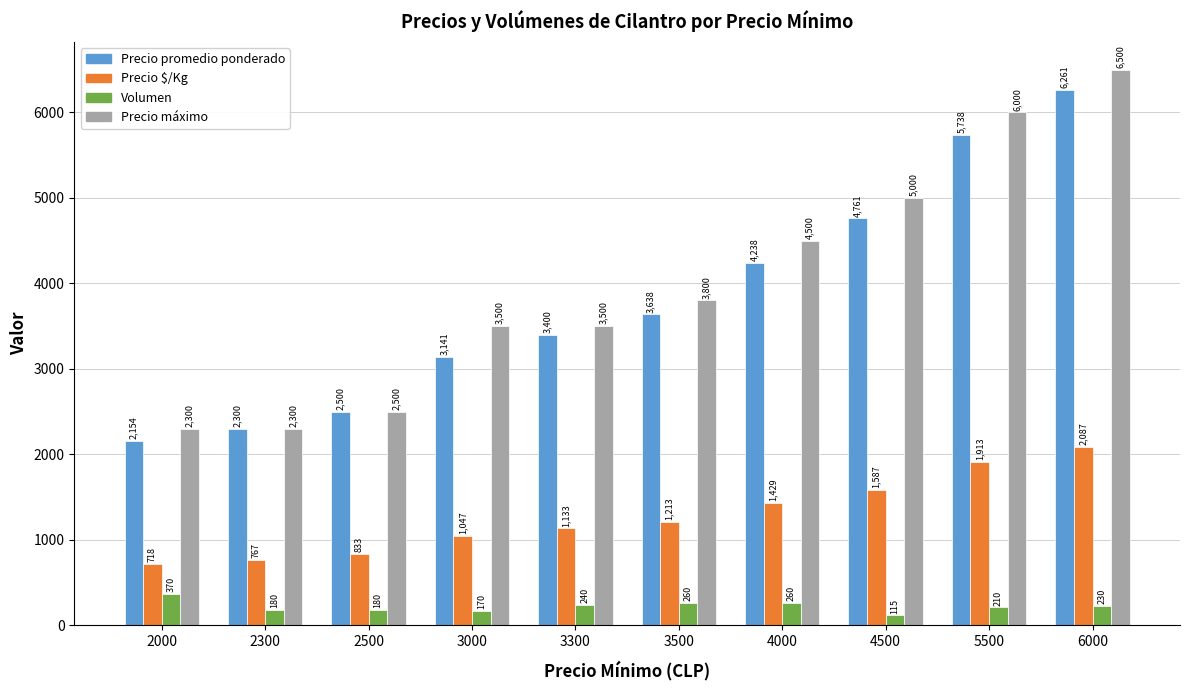

Reading left to right, what are all the values shown in this chart?

Precio promedio ponderado: 2154	2300	2500	3141	3400	3638	4238	4761	5738	6261
Precio $/Kg: 718	767	833	1047	1133	1213	1429	1587	1913	2087
Volumen: 370	180	180	170	240	260	260	115	210	230
Precio máximo: 2300	2300	2500	3500	3500	3800	4500	5000	6000	6500